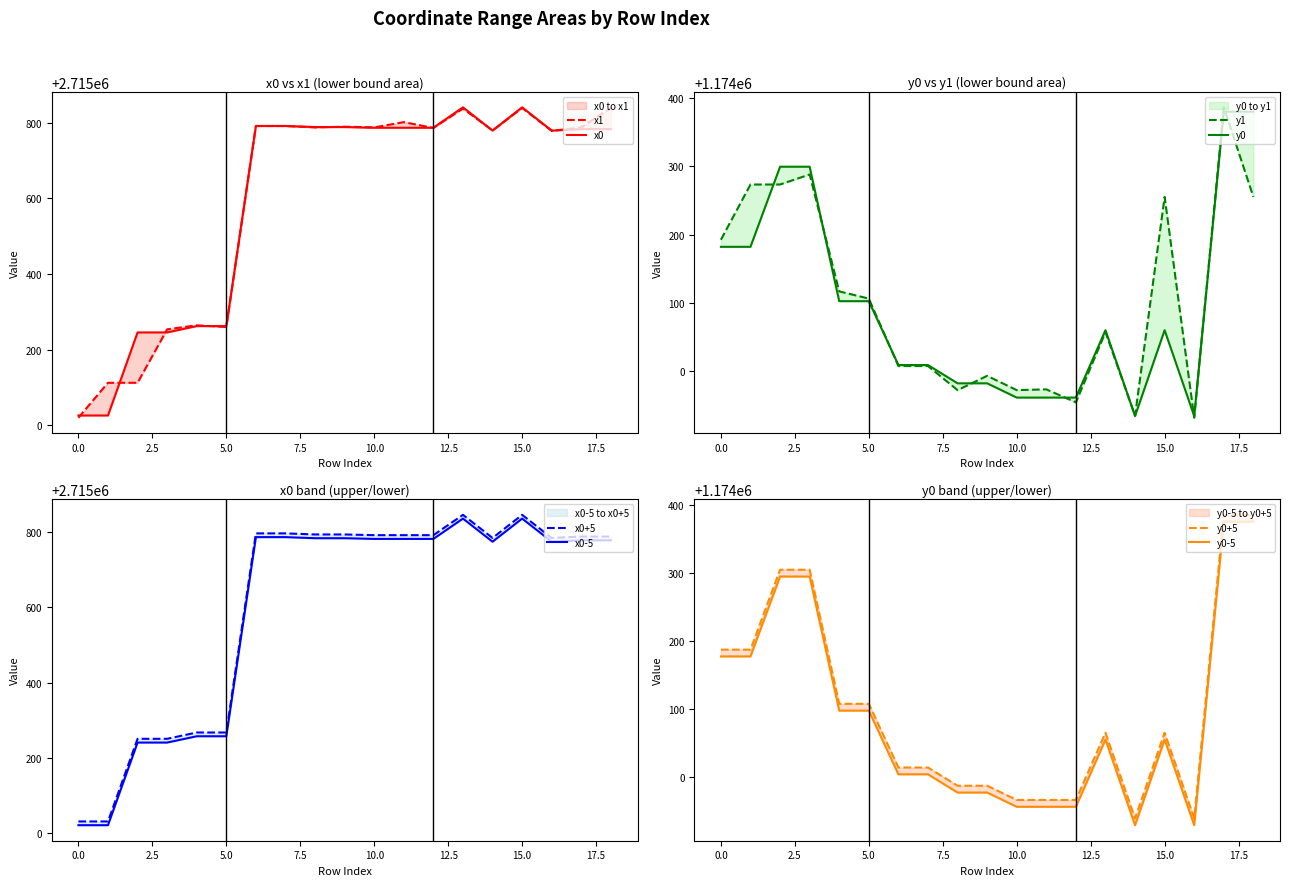

What is the difference between the maximum and minimum values in the y0 series?

445.8